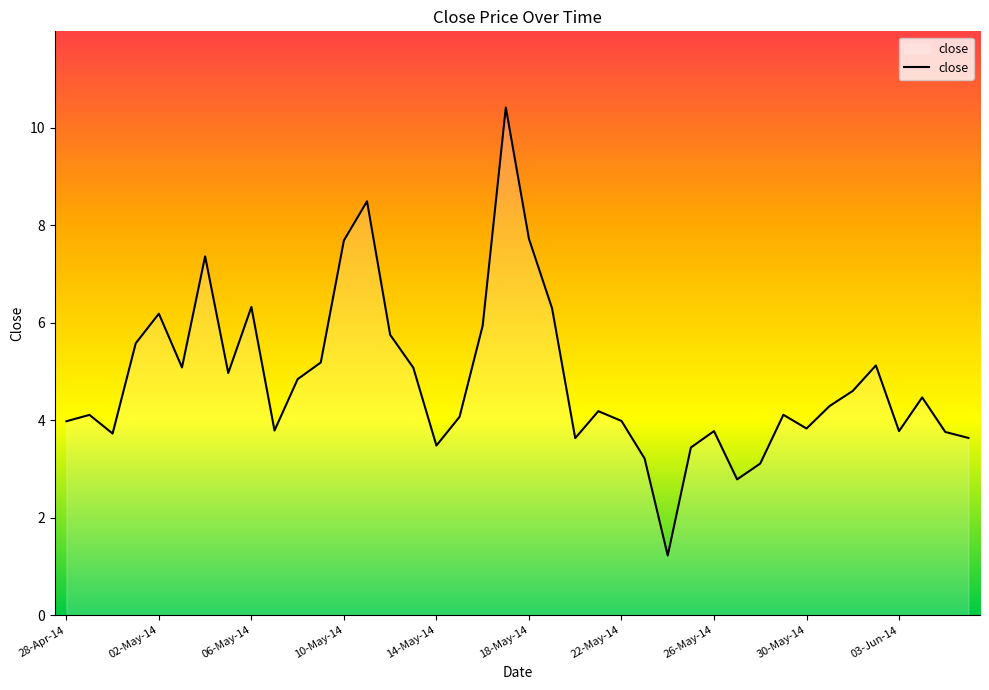

What is the difference between the maximum and minimum values?

9.2